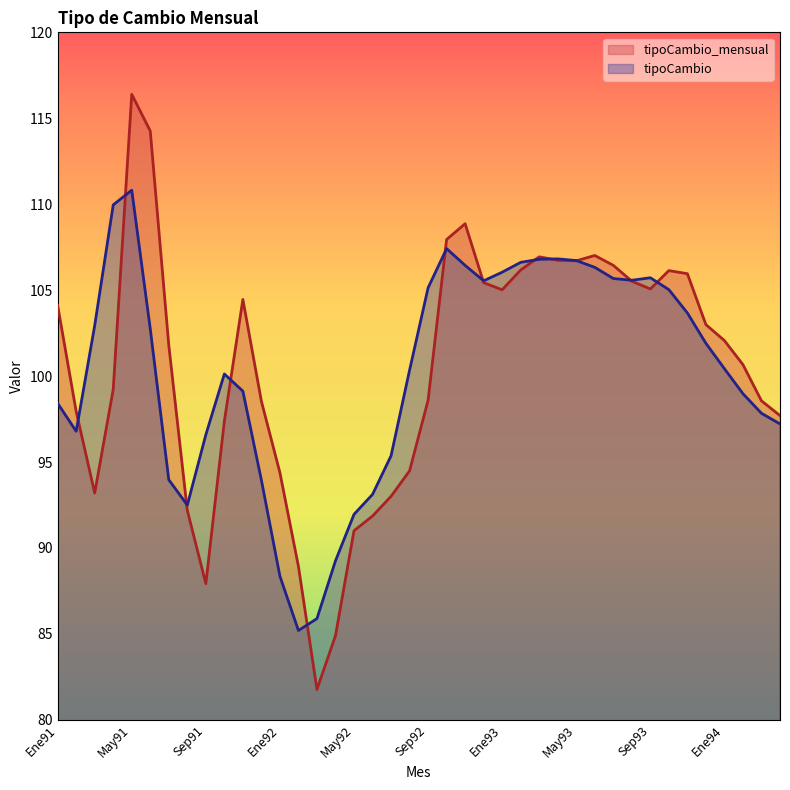

What are all the series names shown in the legend?

tipoCambio_mensual, tipoCambio